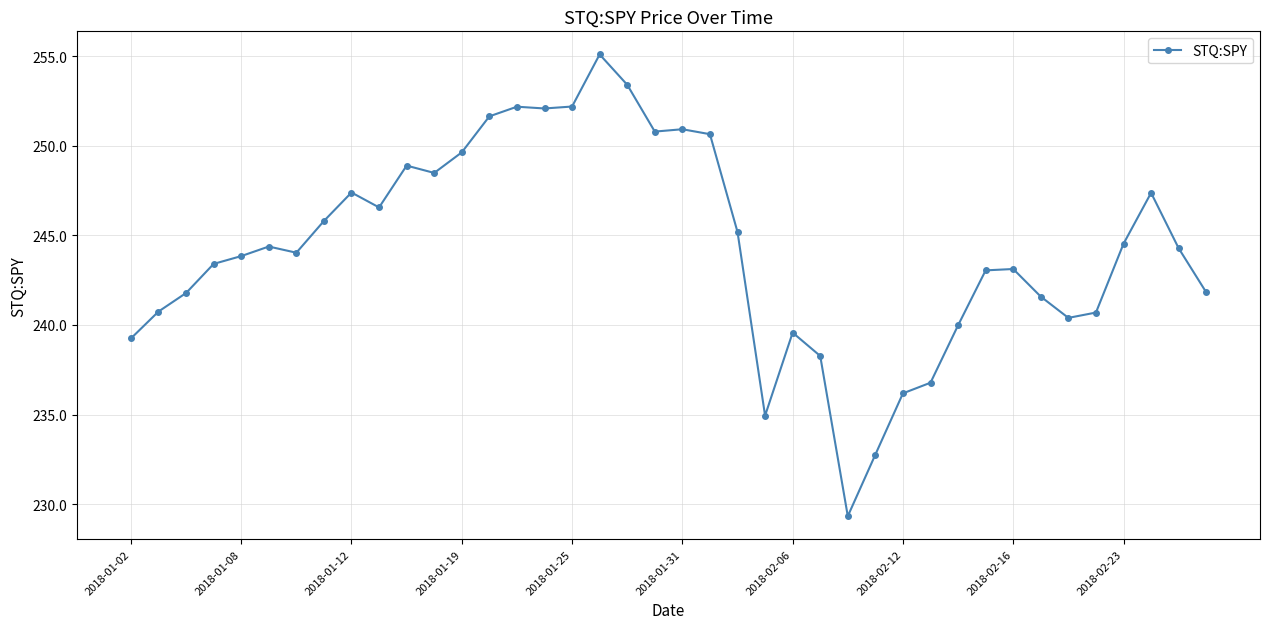

What is the value of the 34th point from the left?

241.6